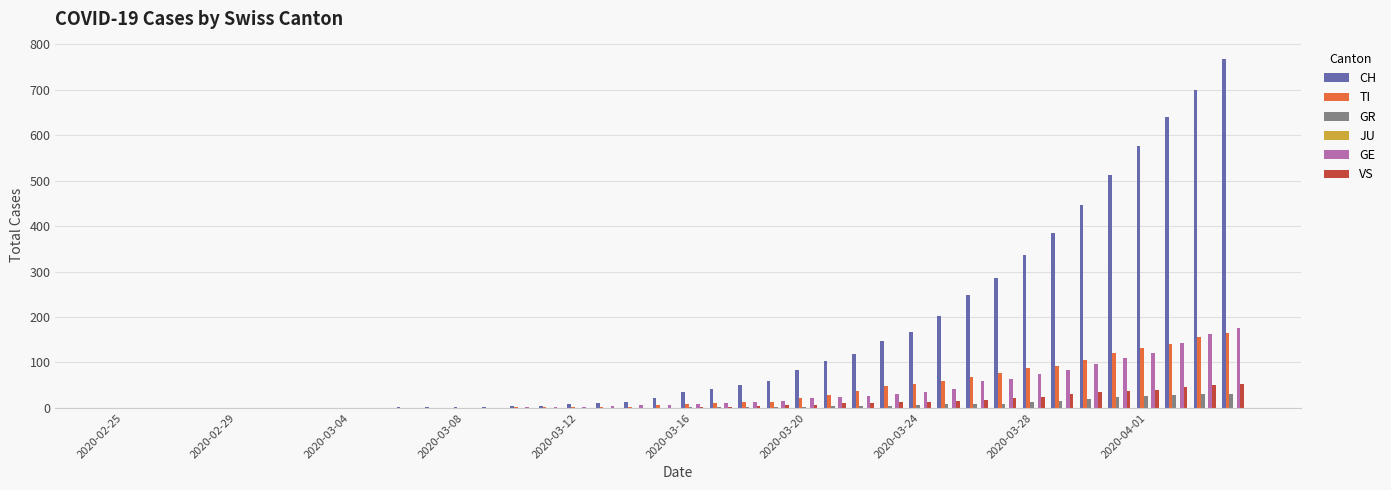

What is the sum of all TI values?

1445